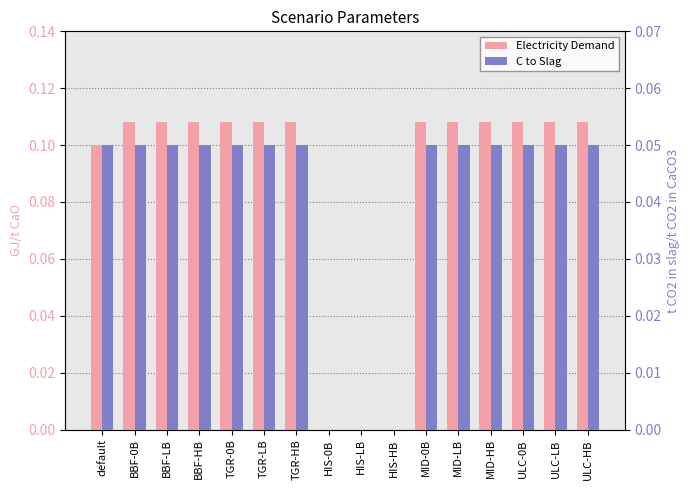

At which category does the chart reach its peak across all series?

BBF-0B